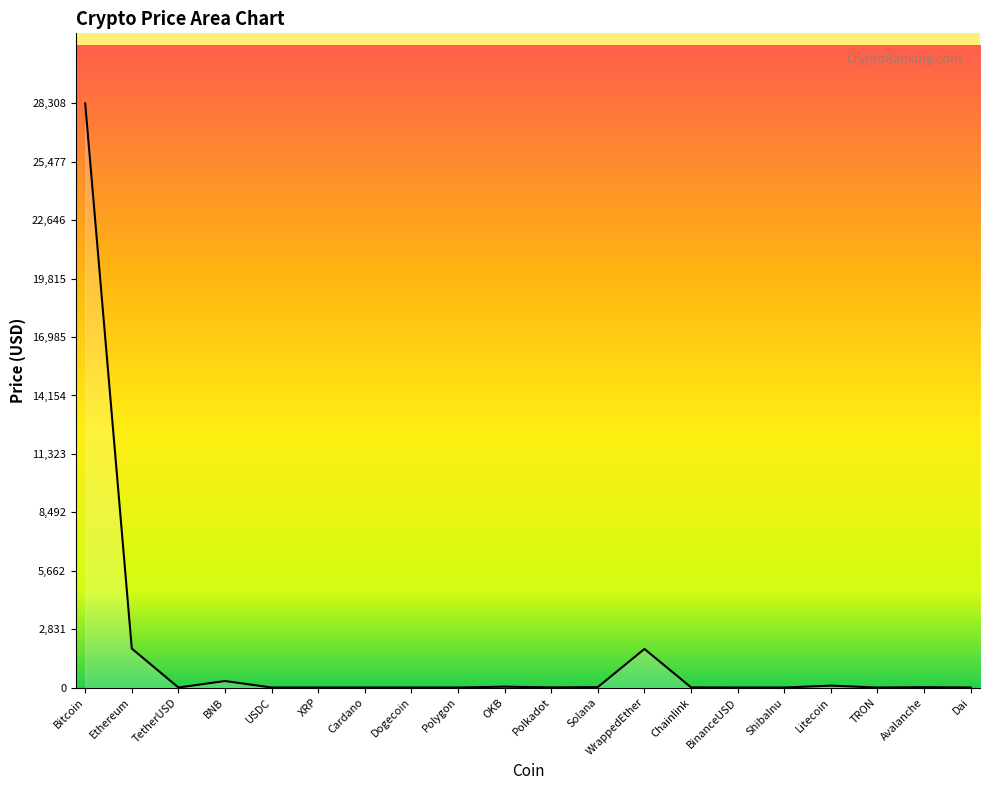

The value at TetherUSD is 1.0. True or false?

True